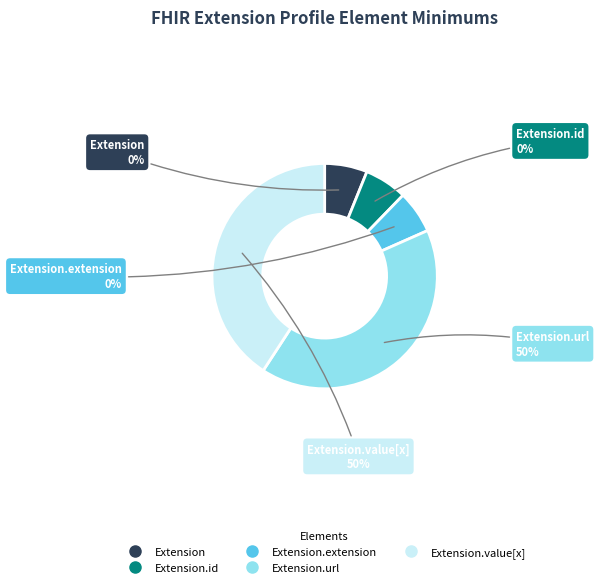

What is the largest slice in the pie chart?

Extension.url